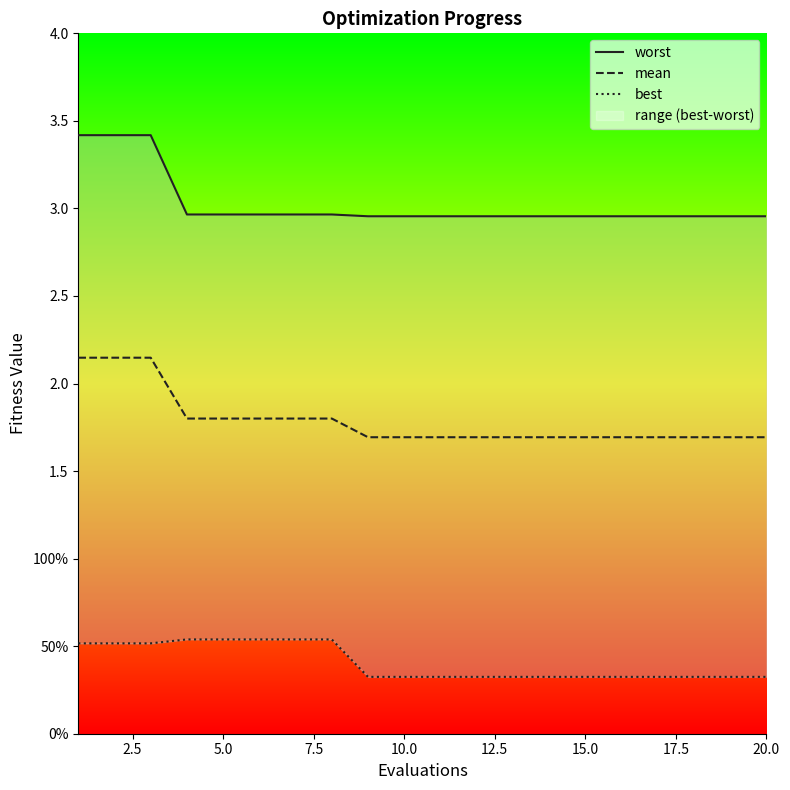

List the series in order of their peak value, highest first.

worst, mean, best